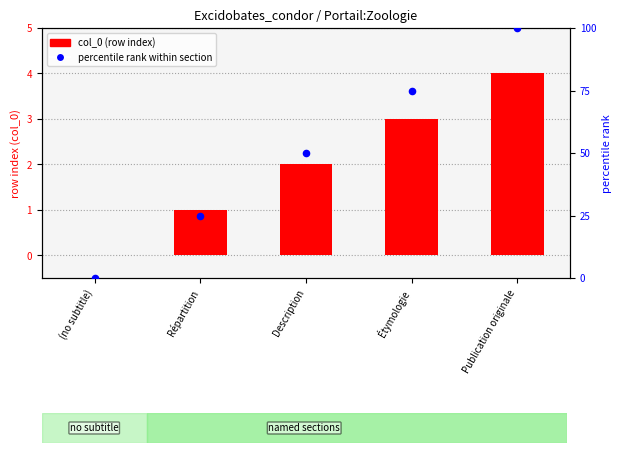

Which series has the widest spread of Y values?

percentile rank within section